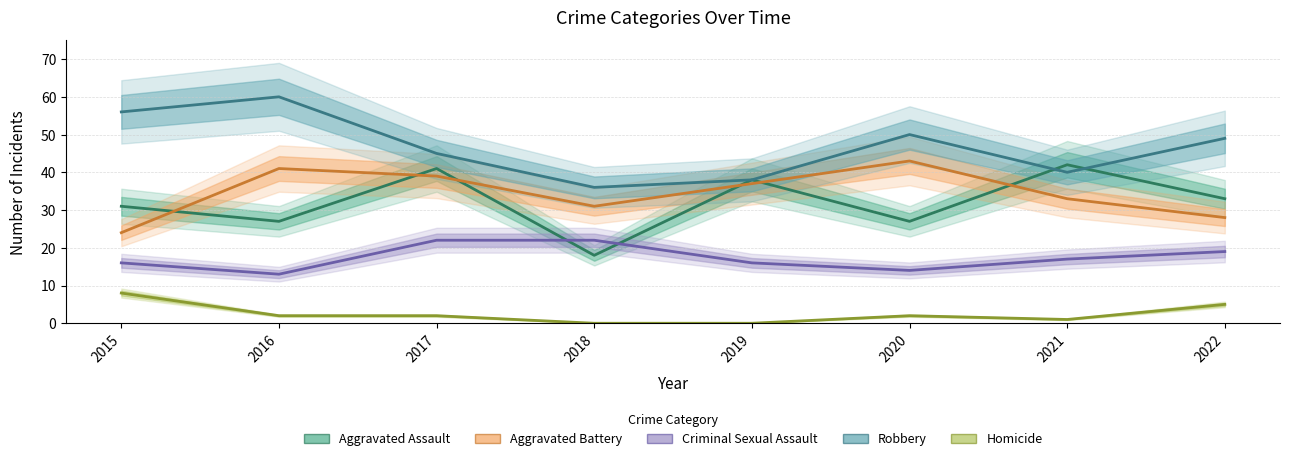

True or false: Aggravated Assault and Homicide intersect in this chart.

False